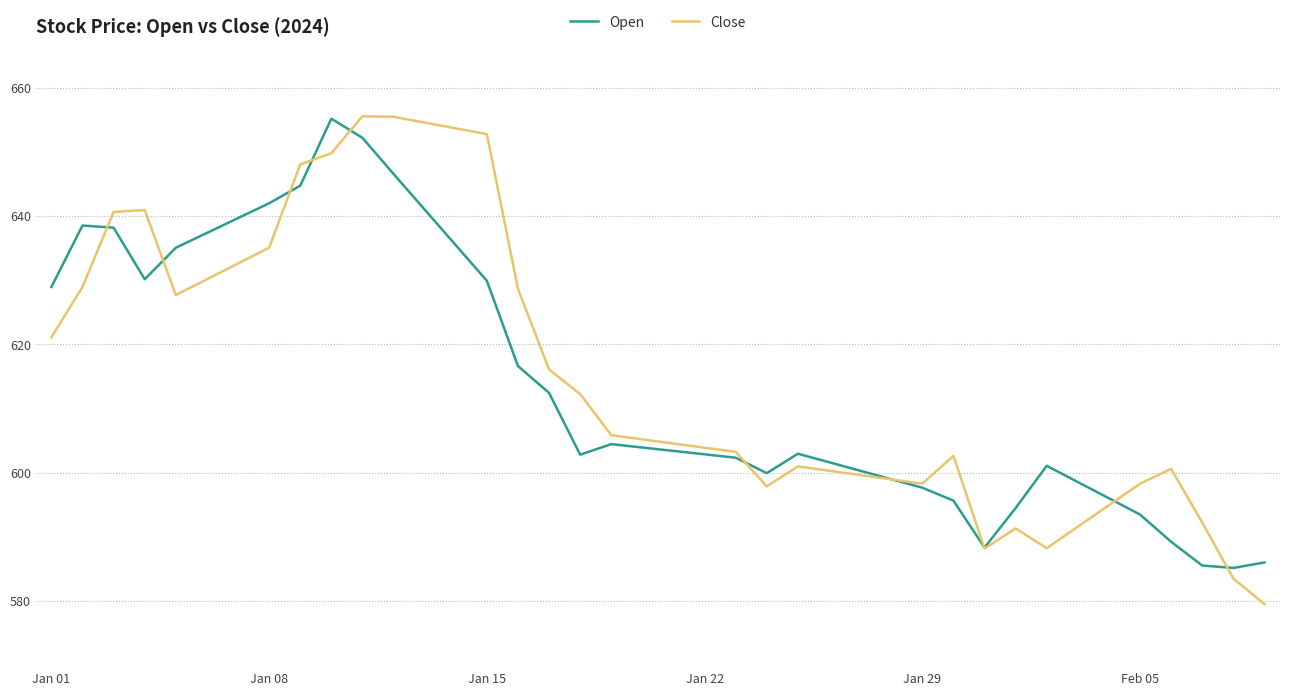

Which series has the widest spread of values?

Close